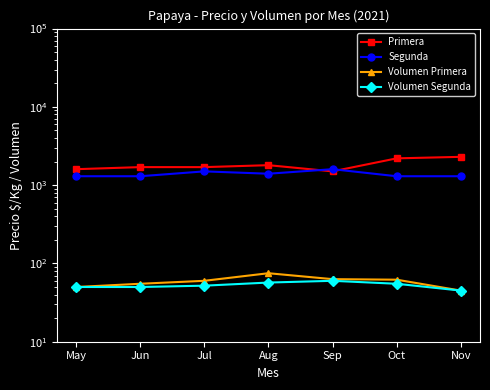

What are all the series names shown in the legend?

Primera, Segunda, Volumen Primera, Volumen Segunda